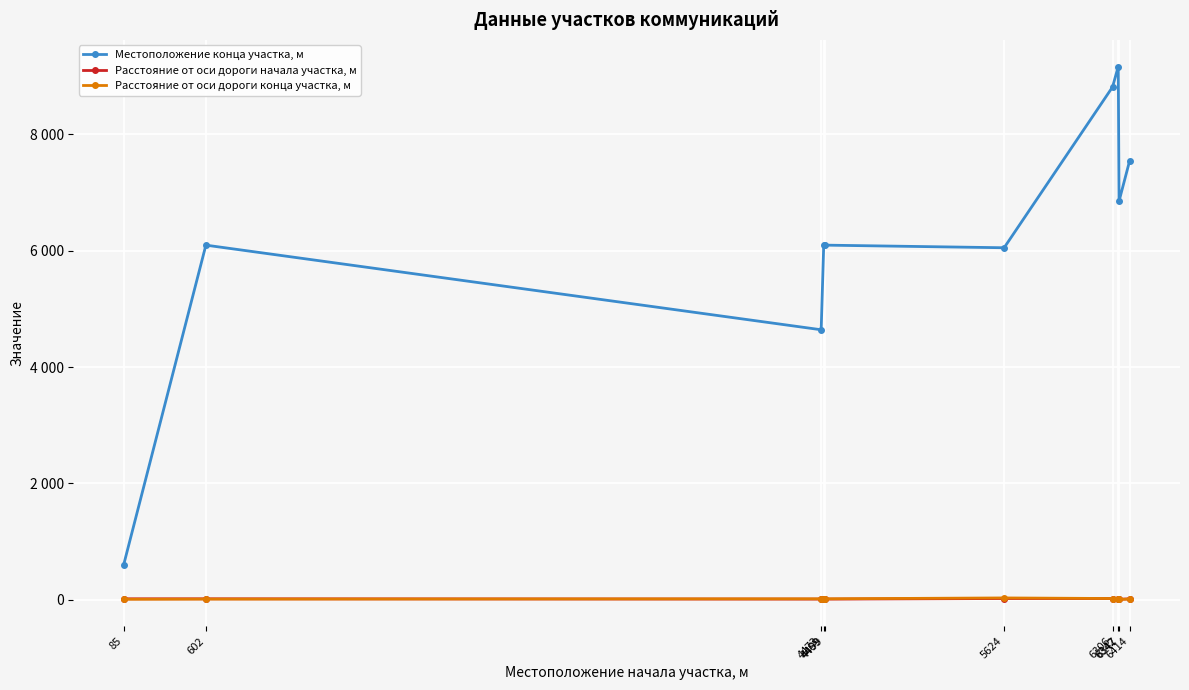

Is this an area chart (filled region under the line)?

No